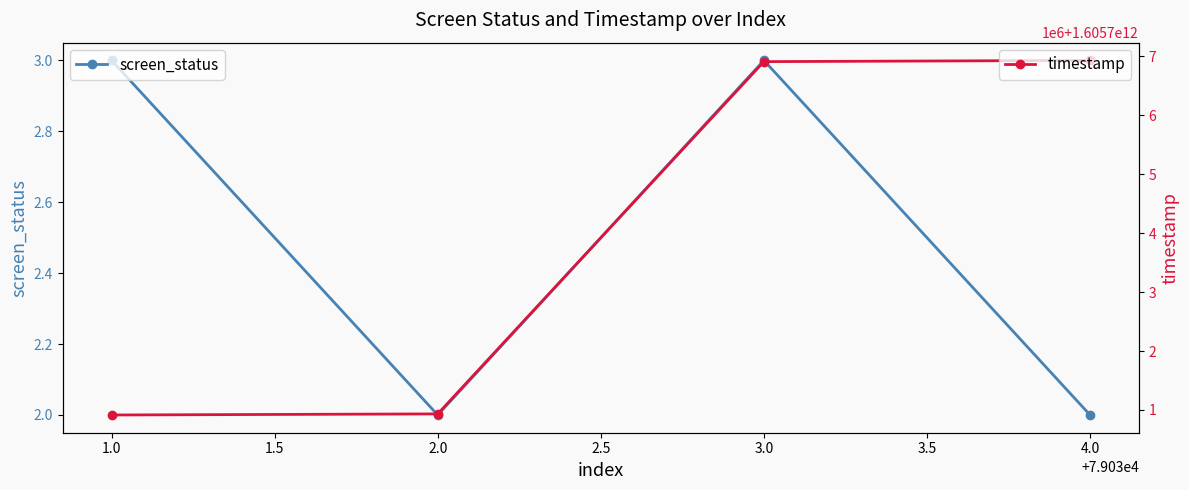

What is the smallest value displayed?

2